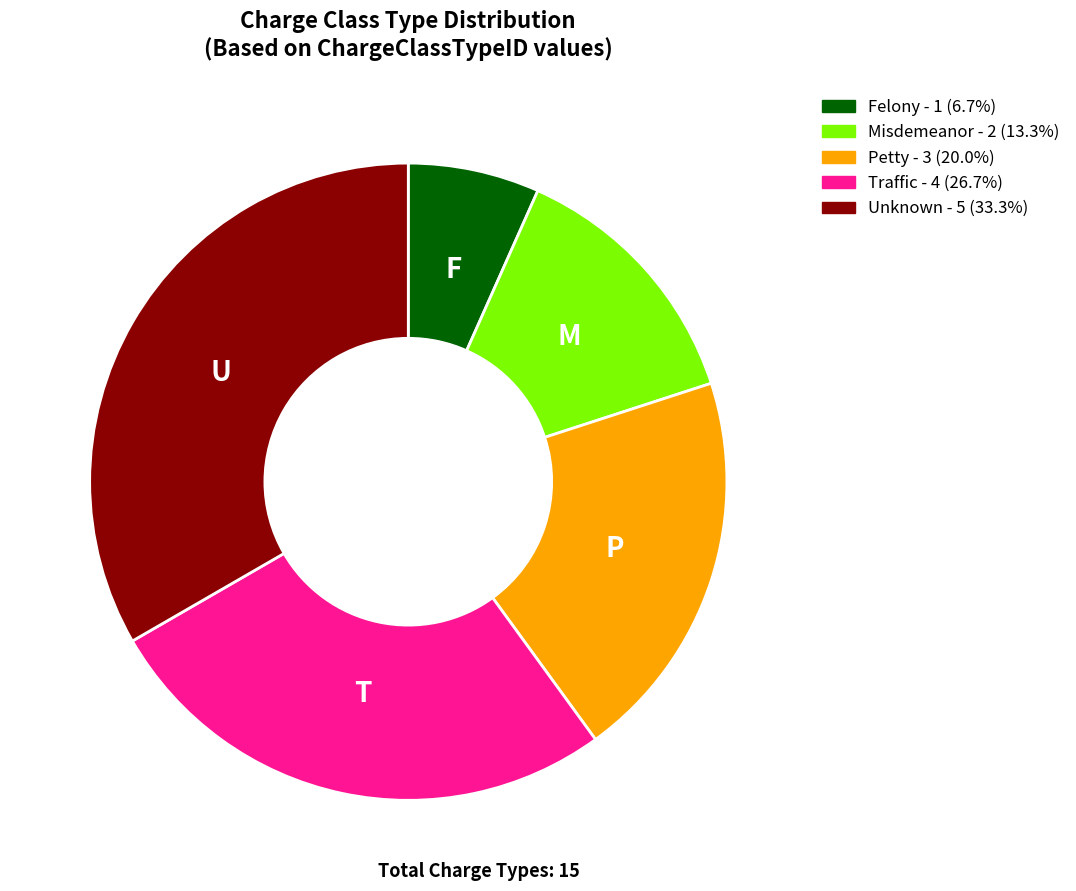

The Unknown slice represents 33% of the pie. True or false?

True